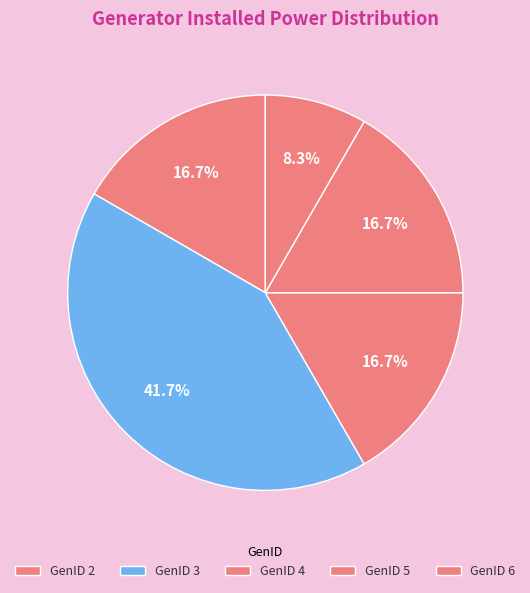

Which category has the smallest portion of the pie?

6